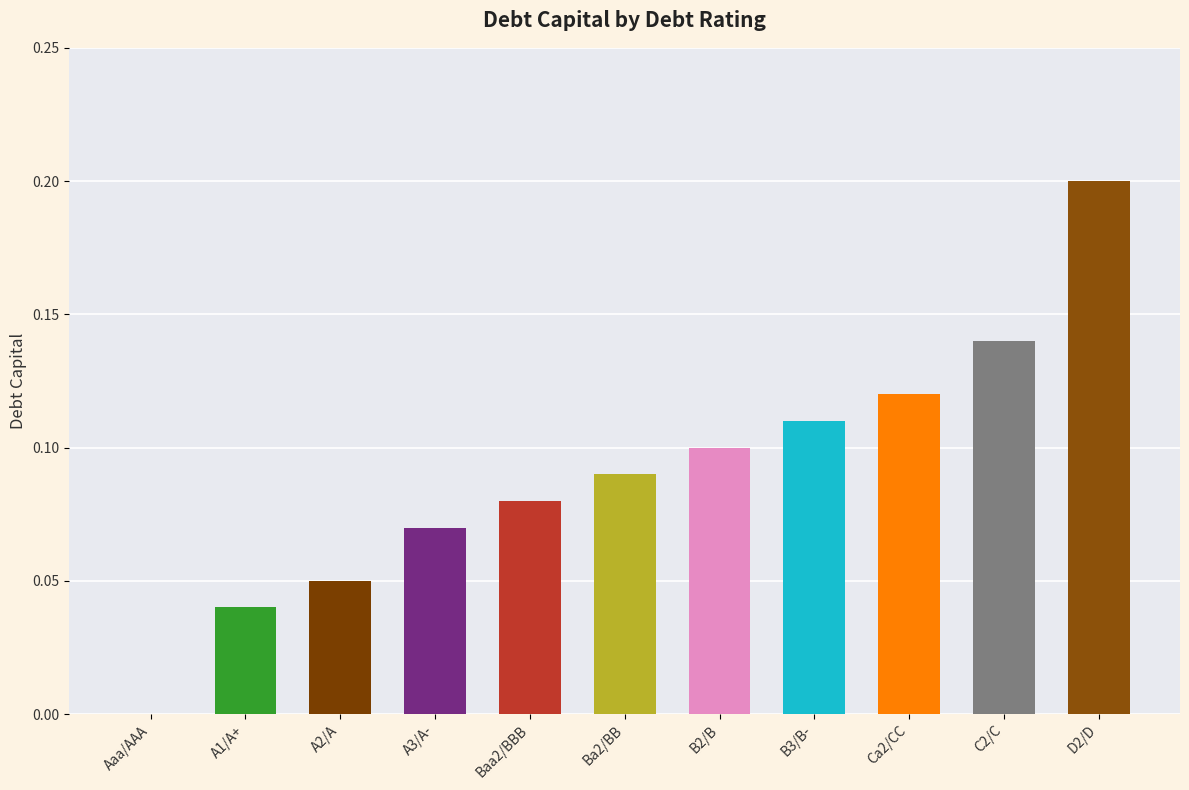

Between A1/A+ and A2/A, which is larger?

A2/A